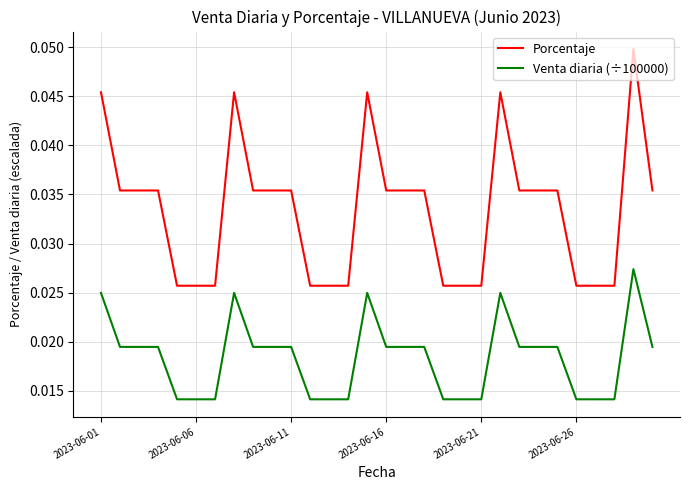

True or false: Venta diaria (÷100000) and Porcentaje intersect in this chart.

False